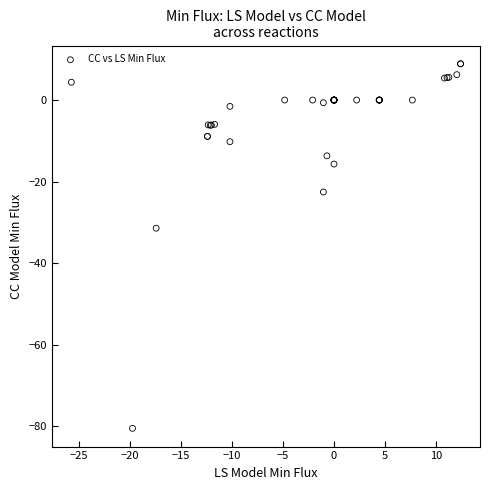

What Y value in the scatter plot is closest to -35?

-31.4